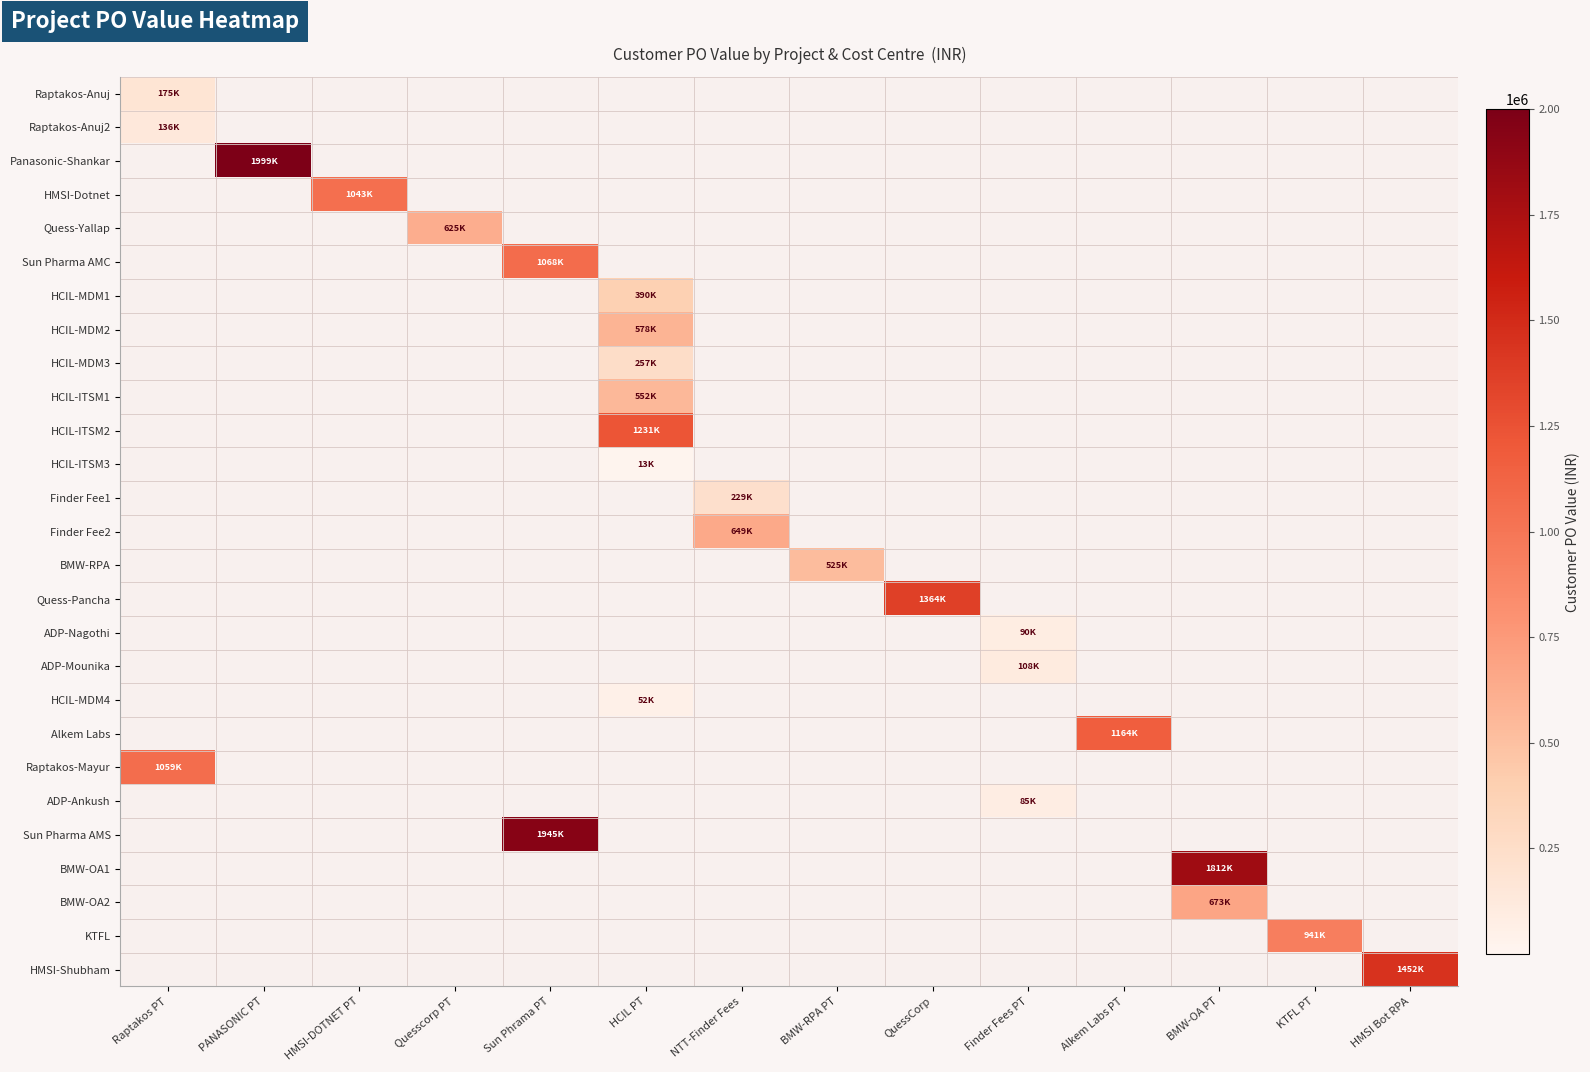

Which series has the largest total across all categories?

Panasonic-Shankar